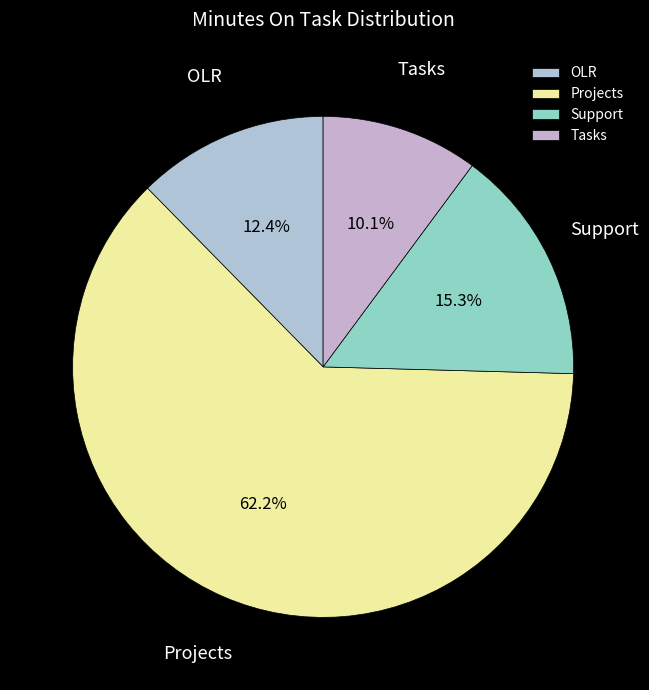

Does Projects account for over 50% of the chart?

Yes